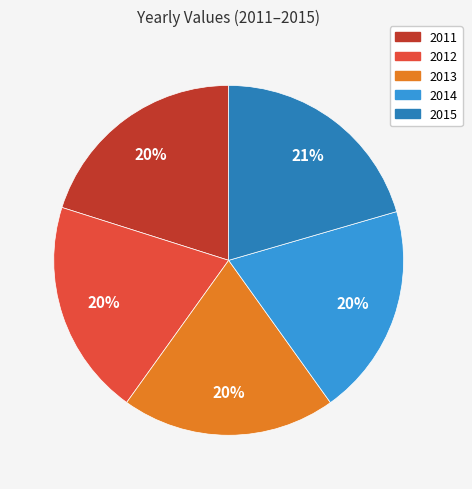

What percentage is the 2012 slice, to the nearest percent?

20%